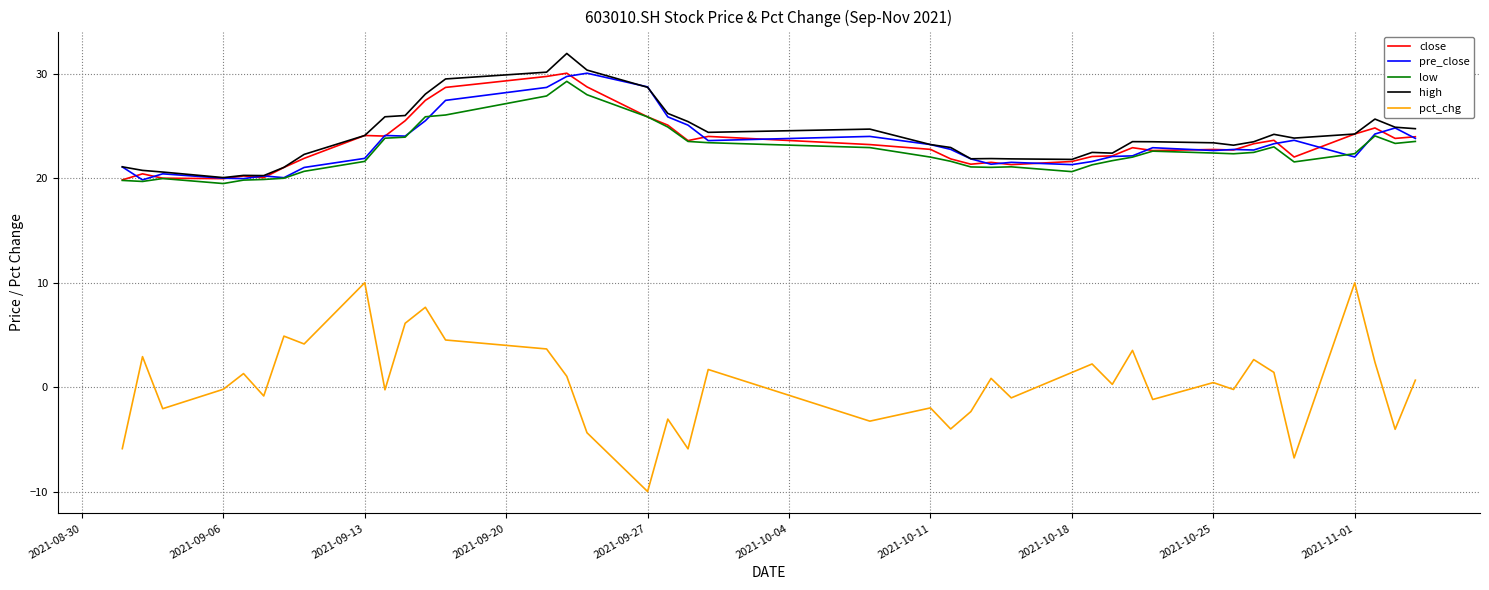

True or false: pct_chg and low intersect in this chart.

False